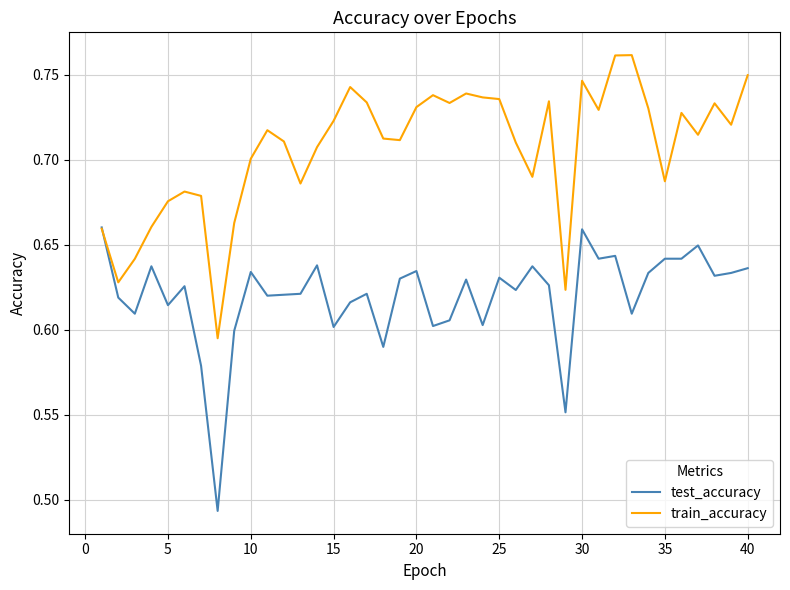

List the series in order of their overall mean, lowest first.

test_accuracy, train_accuracy